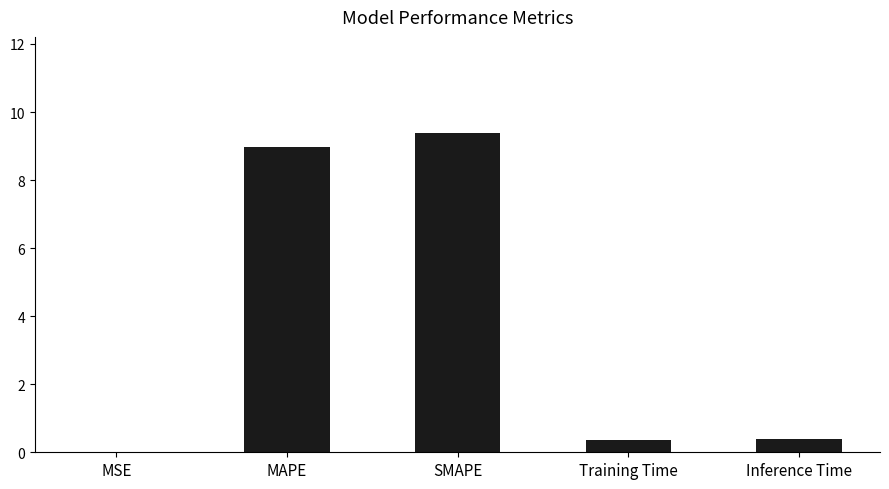

Which label corresponds to the largest value in the chart?

SMAPE